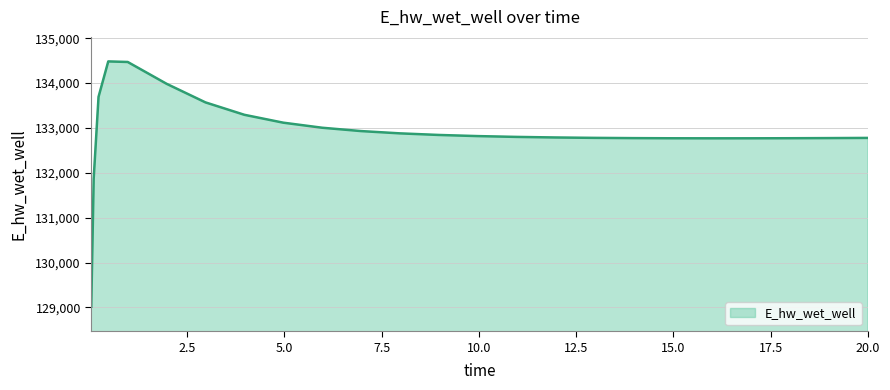

What is the difference between the maximum and minimum values?

5465.9